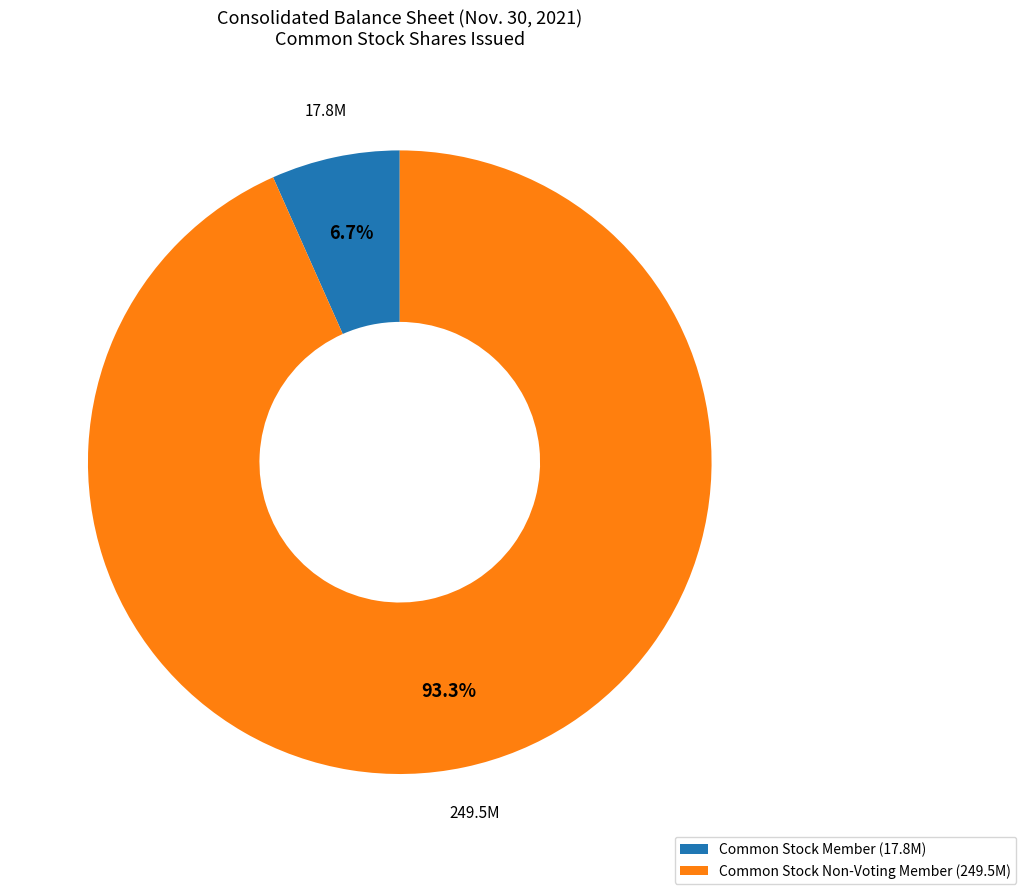

Is there a majority slice in this chart?

Yes